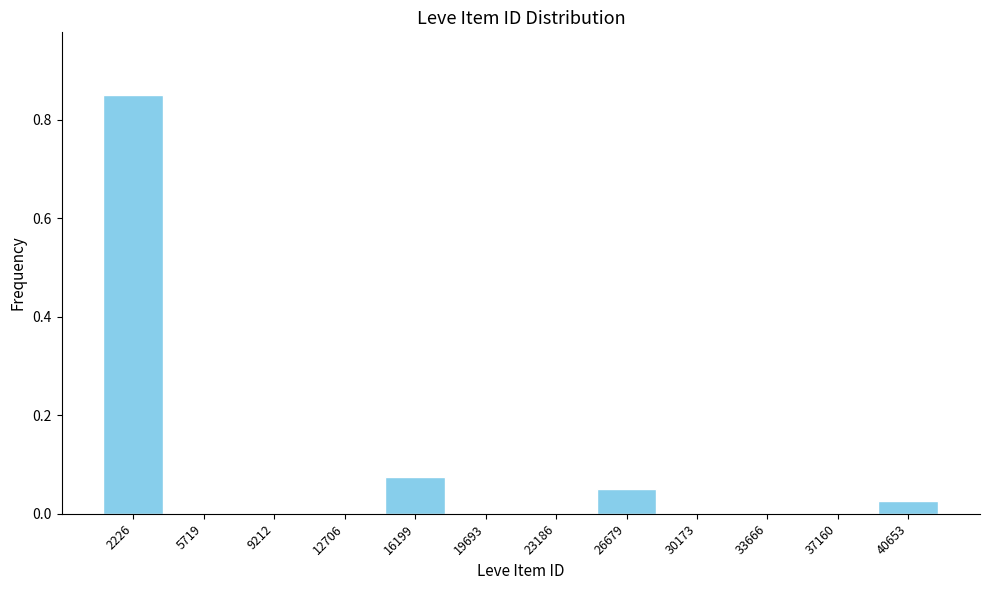

Is it true that the value at 23186 is 0.6?

False